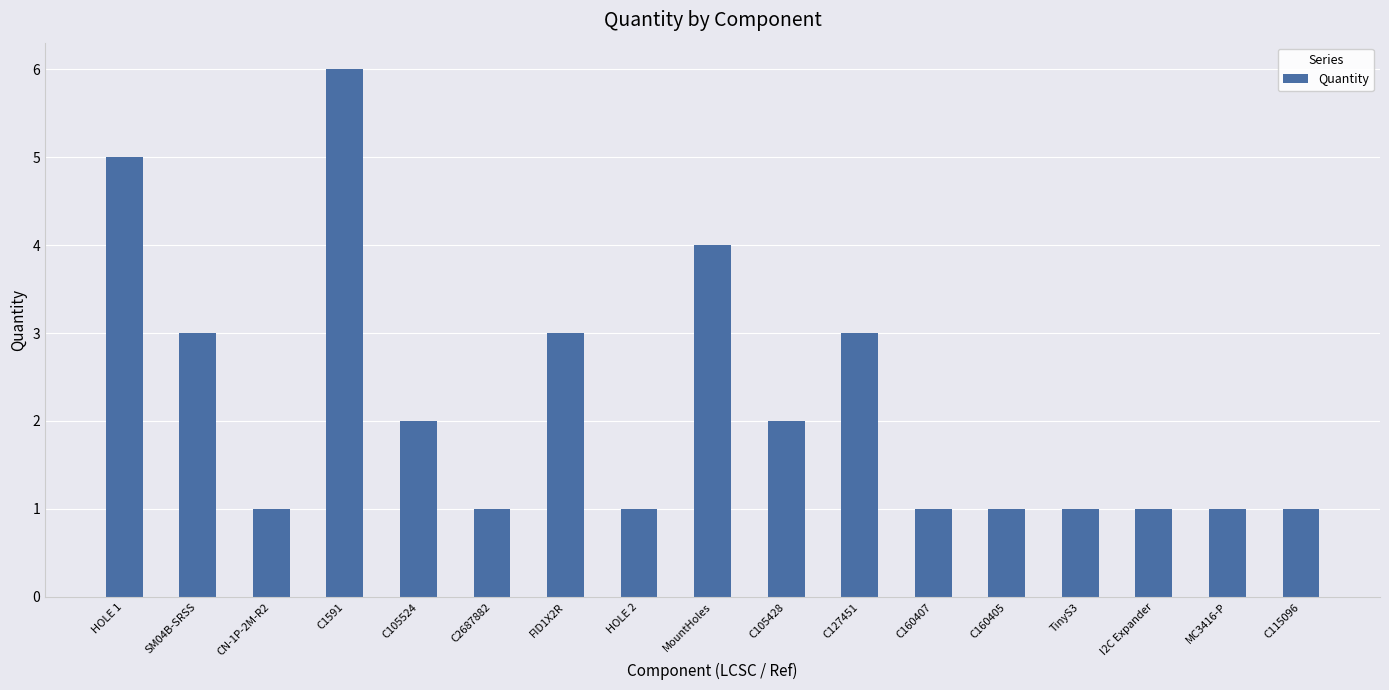

What is the value of the 7th bar from the left?

3